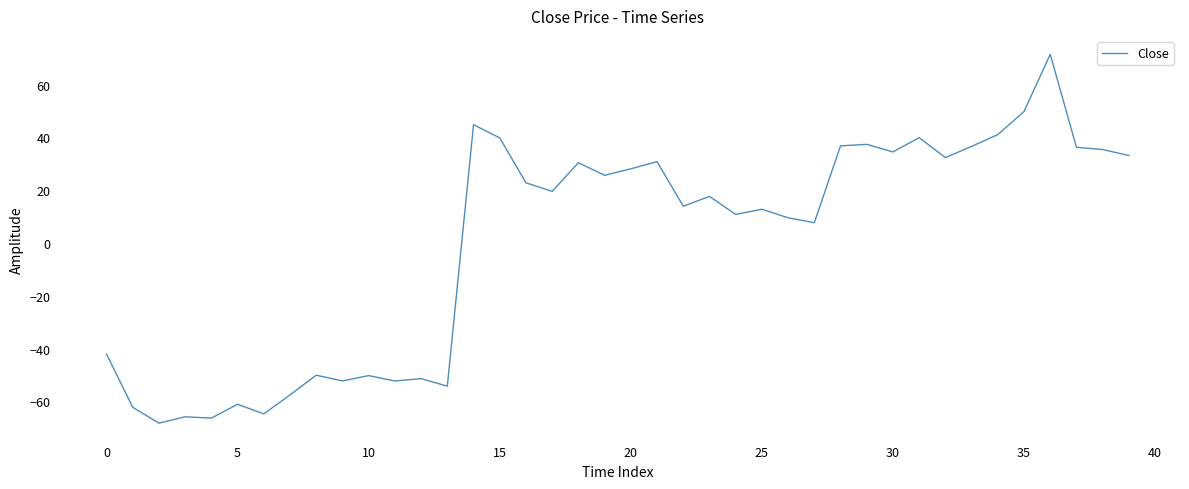

What is the smallest value displayed?

-68.2